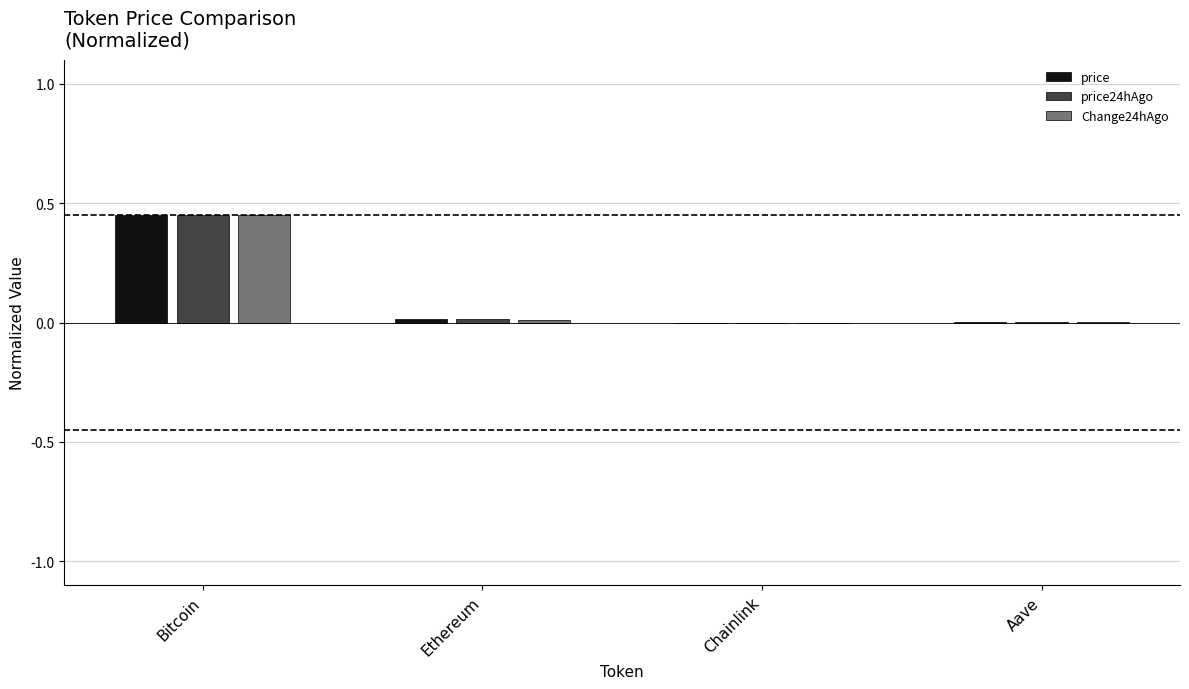

True or false: Change24hAgo has a value of 0.7 at Bitcoin.

False